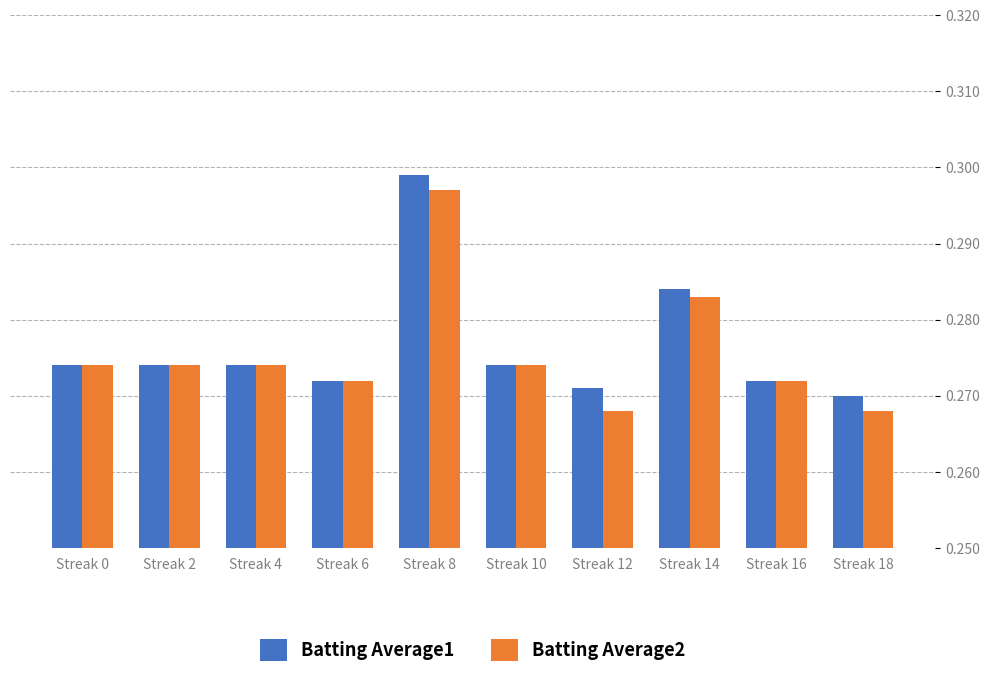

At which label is Batting Average1 closest to 0?

Streak 18